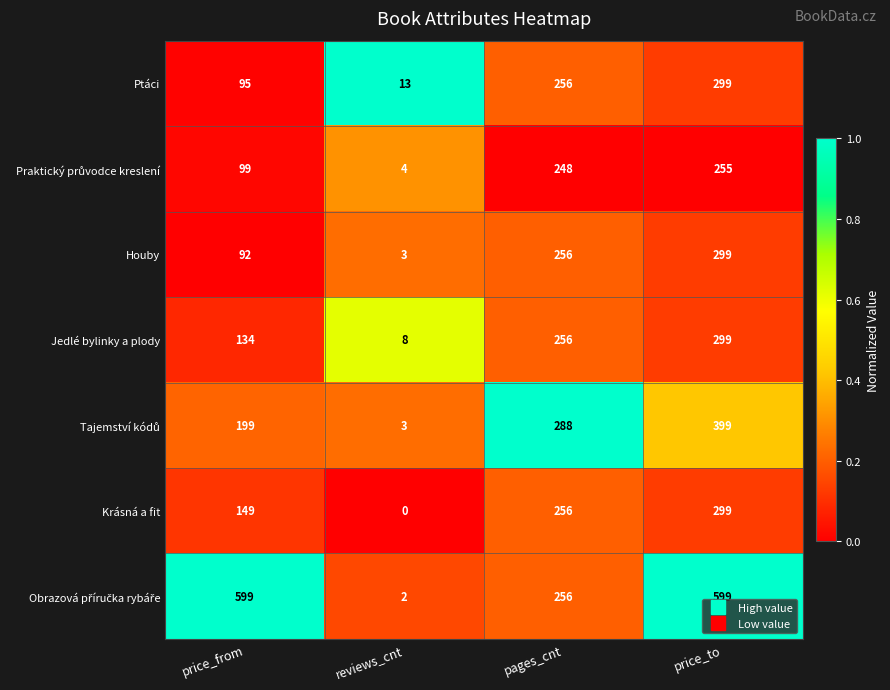

What is the difference between the second highest and second lowest values in the Ptáci series?

161